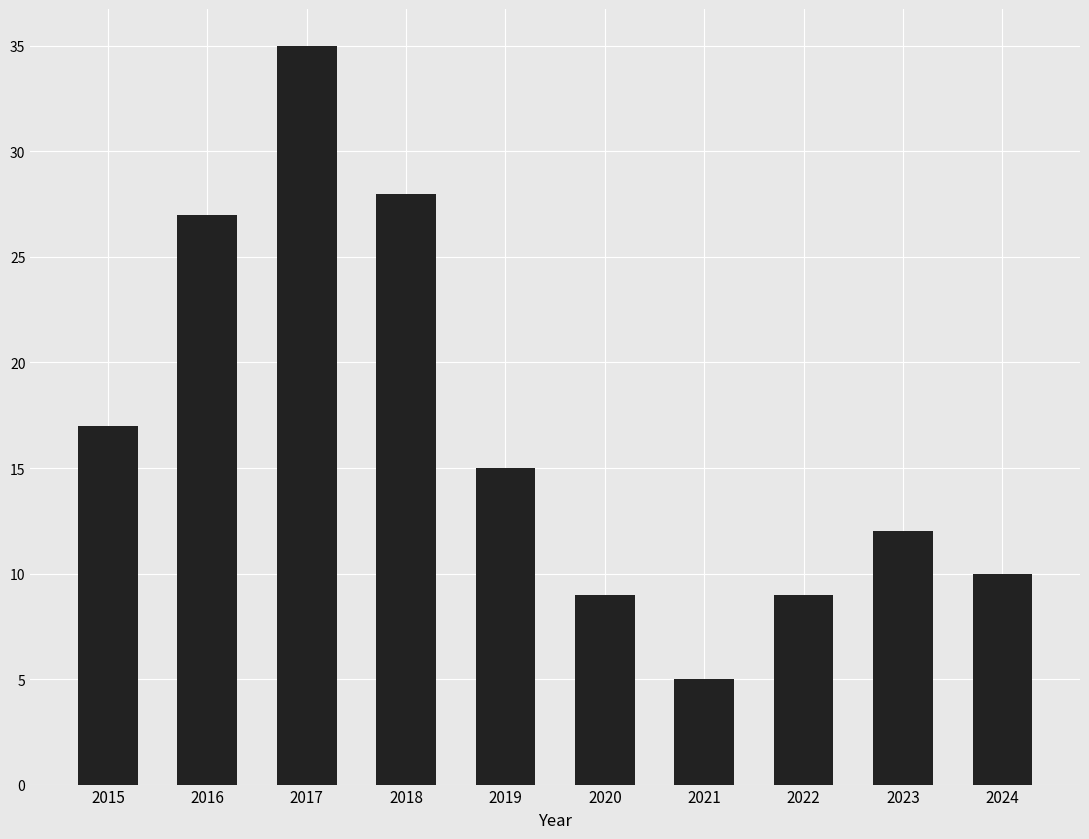

Reading left to right, transcribe all the data shown in this chart.

2015=17	2016=27	2017=35	2018=28	2019=15	2020=9	2021=5	2022=9	2023=12	2024=10